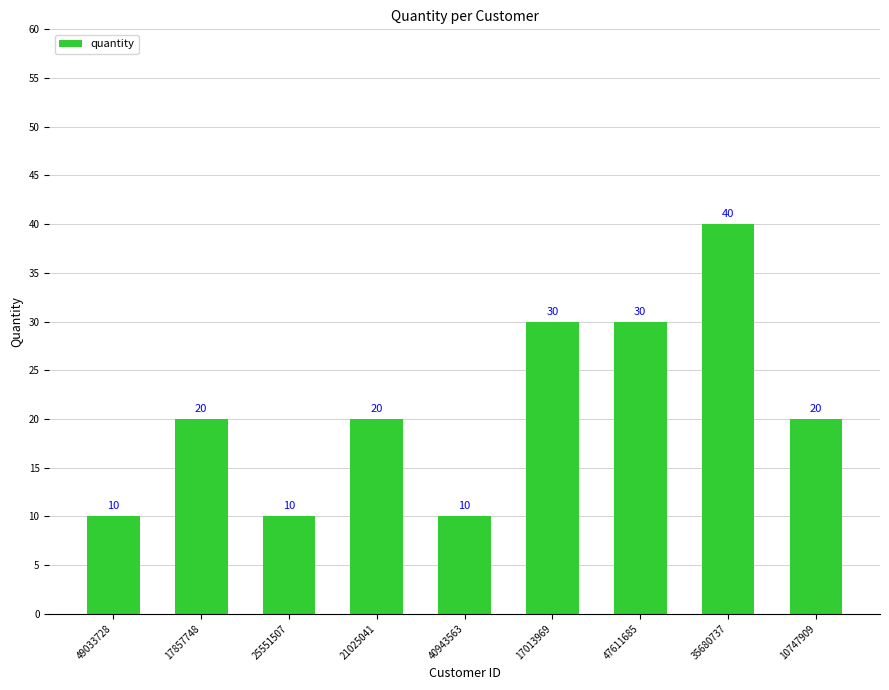

How many distinct data groups are displayed?

1